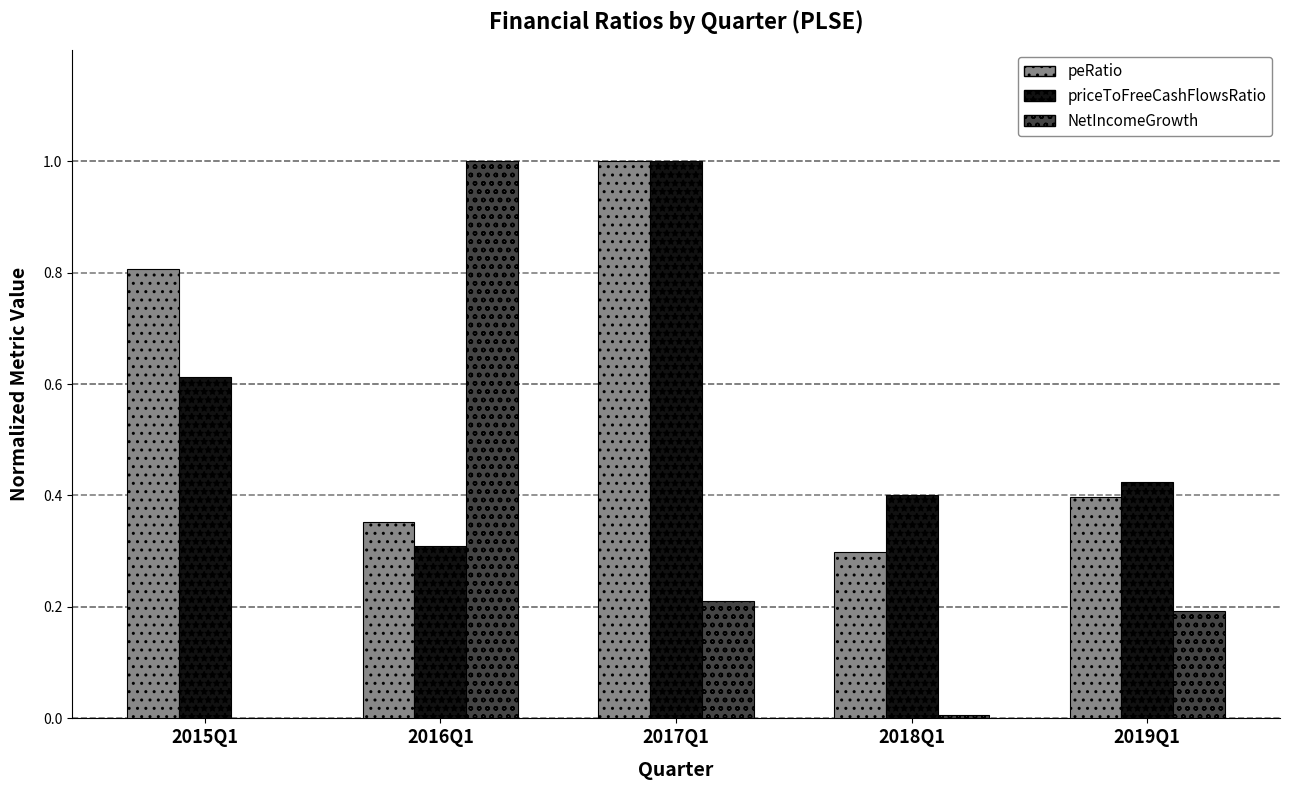

The value of peRatio at 2018Q1 is 0.3. True or false?

True